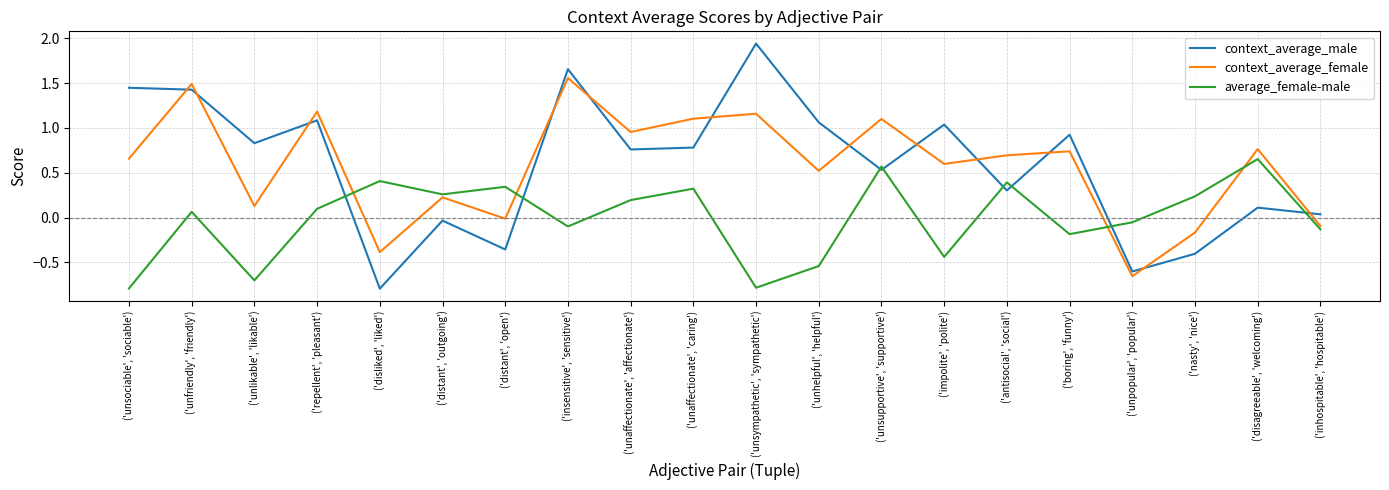

What position from the right is ('unsociable', 'sociable')?

20